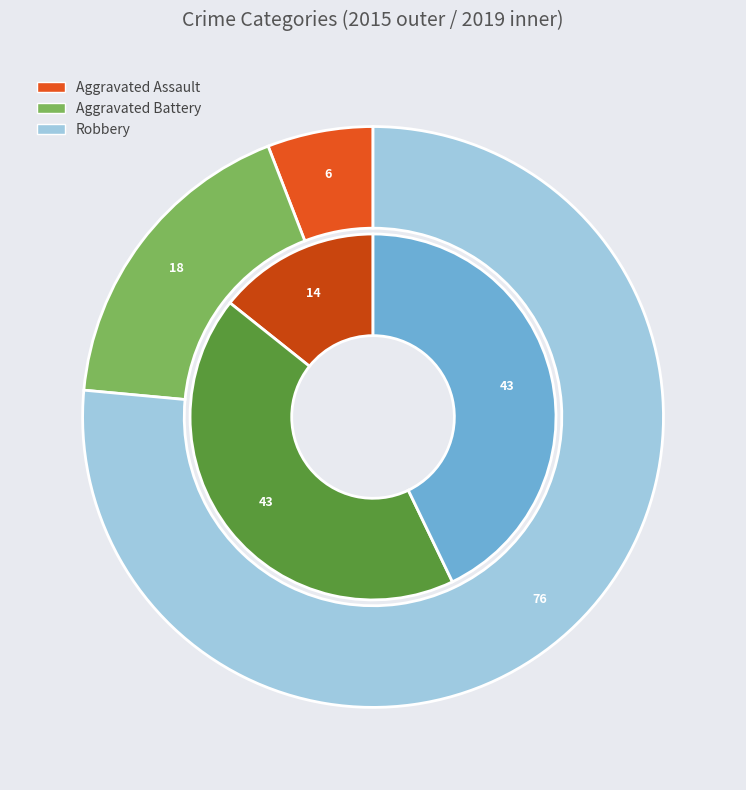

Which category has the biggest portion of the pie?

Robbery